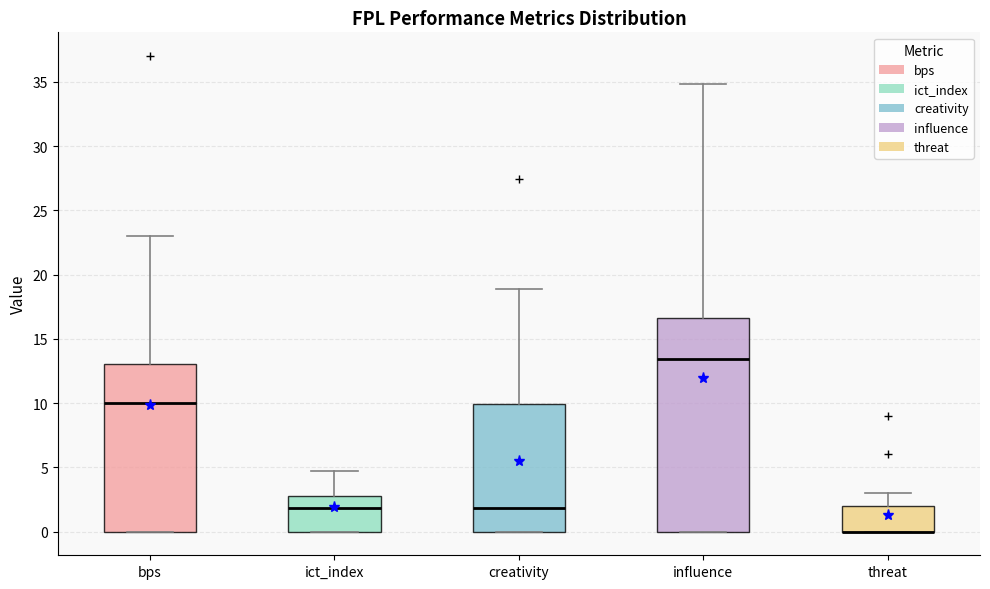

Where does the upper whisker of the box for creativity end on the y-axis? The values are not printed on the chart, so give them approximately, as read against the axis.

19.0